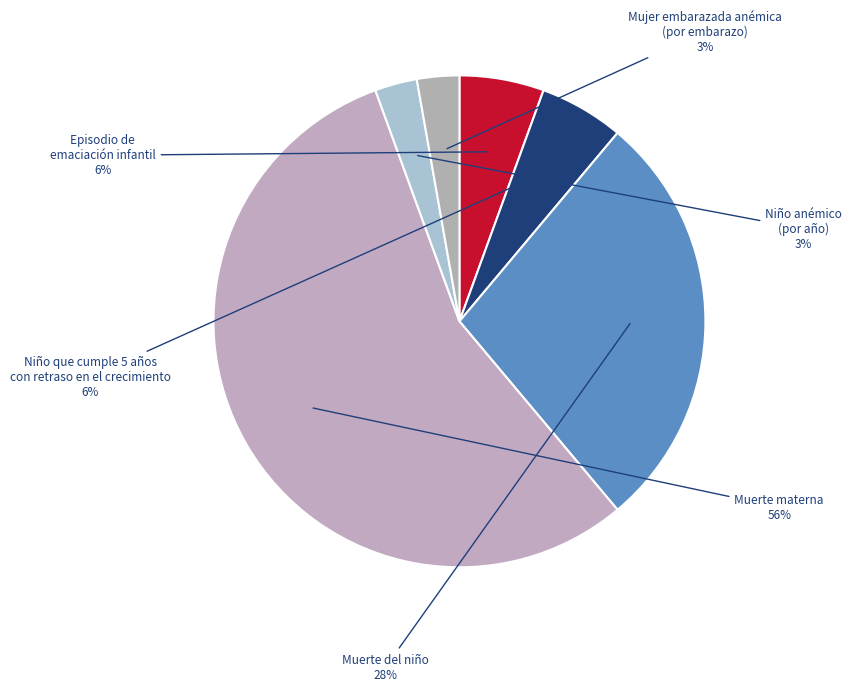

What is the smallest slice in the pie chart?

Niño anémico (por año)